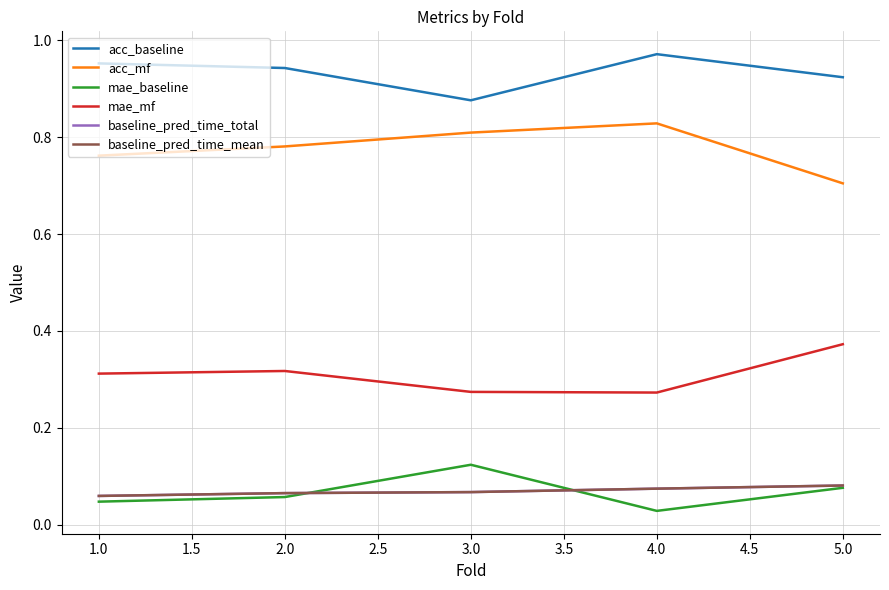

Does the chart have visible grid lines?

Yes